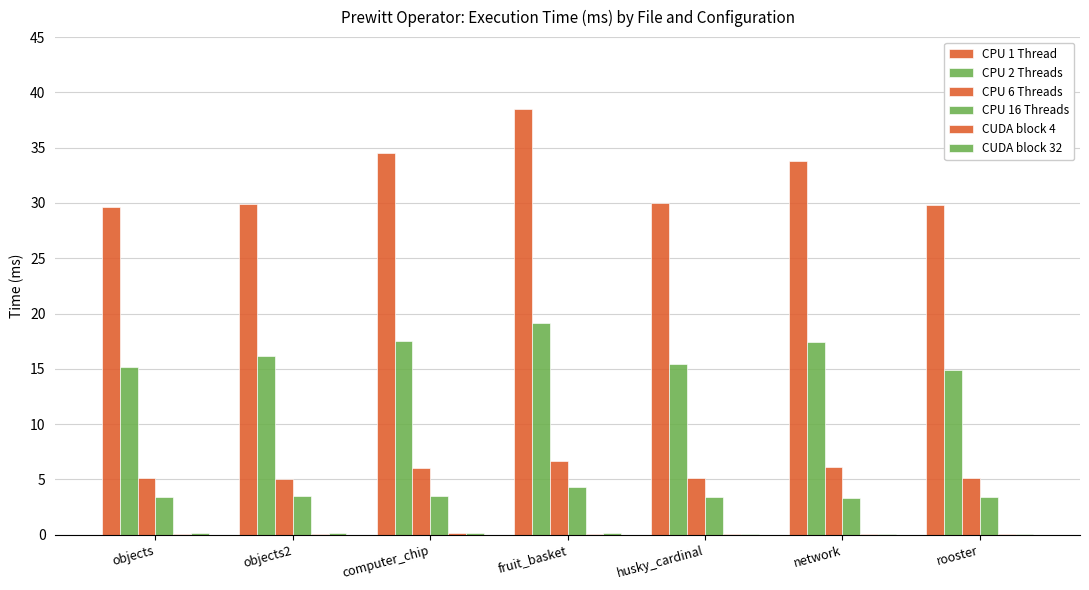

Reading right to left, what are all the values shown in this chart?

CPU 1 Thread: 29.8	33.8	30.0	38.5	34.5	29.9	29.7
CPU 2 Threads: 14.9	17.4	15.4	19.1	17.5	16.2	15.2
CPU 6 Threads: 5.1	6.1	5.1	6.6	6.0	5.1	5.1
CPU 16 Threads: 3.4	3.4	3.4	4.3	3.5	3.5	3.4
CUDA block 4: 0.1	0.1	0.1	0.1	0.1	0.1	0.1
CUDA block 32: 0.1	0.0	0.1	0.1	0.2	0.2	0.1